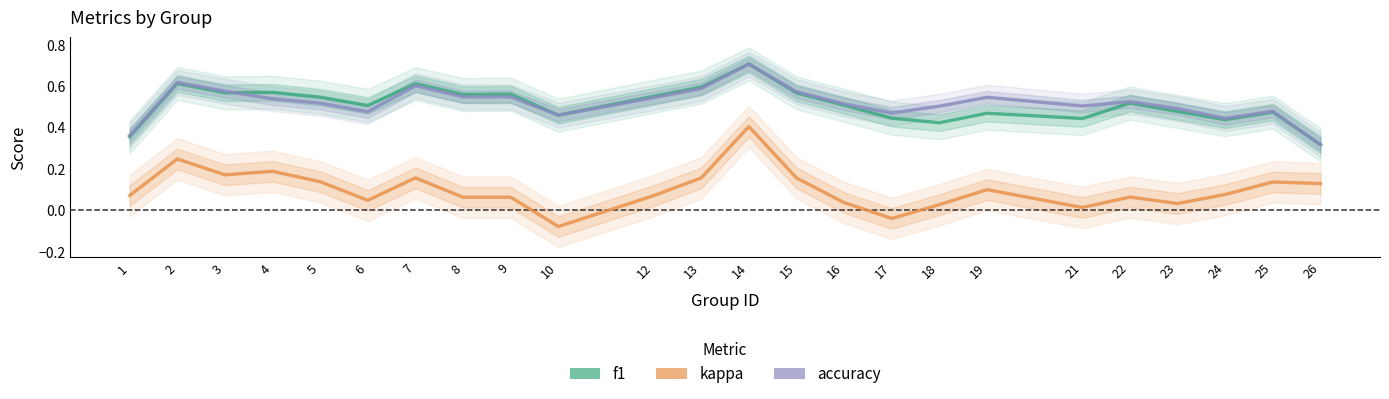

Reading left to right, list all the values displayed in this chart.

f1: 0.4	0.6	0.6	0.6	0.5	0.5	0.6	0.6	0.6	0.5	0.6	0.6	0.7	0.6	0.5	0.4	0.4	0.5	0.4	0.5	0.5	0.4	0.5	0.3
kappa: 0.1	0.2	0.2	0.2	0.1	0.0	0.2	0.1	0.1	-0.1	0.1	0.2	0.4	0.2	0.0	-0.0	0.0	0.1	0.0	0.1	0.0	0.1	0.1	0.1
accuracy: 0.4	0.6	0.6	0.5	0.5	0.5	0.6	0.5	0.5	0.5	0.5	0.6	0.7	0.6	0.5	0.5	0.5	0.5	0.5	0.5	0.5	0.4	0.5	0.3